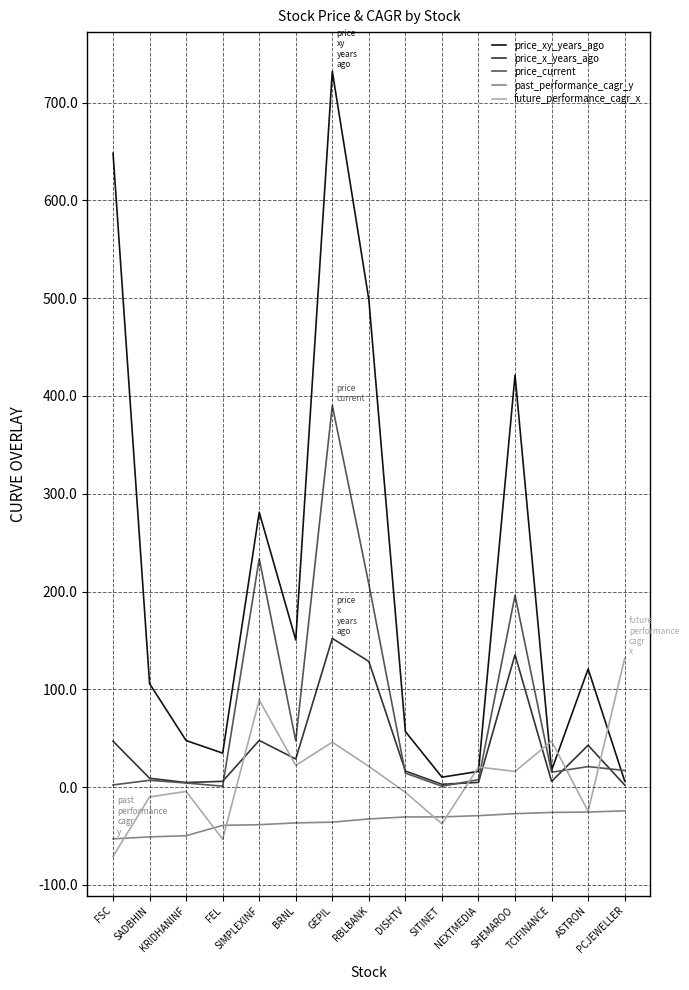

Which series has the widest spread of values?

price_xy_years_ago